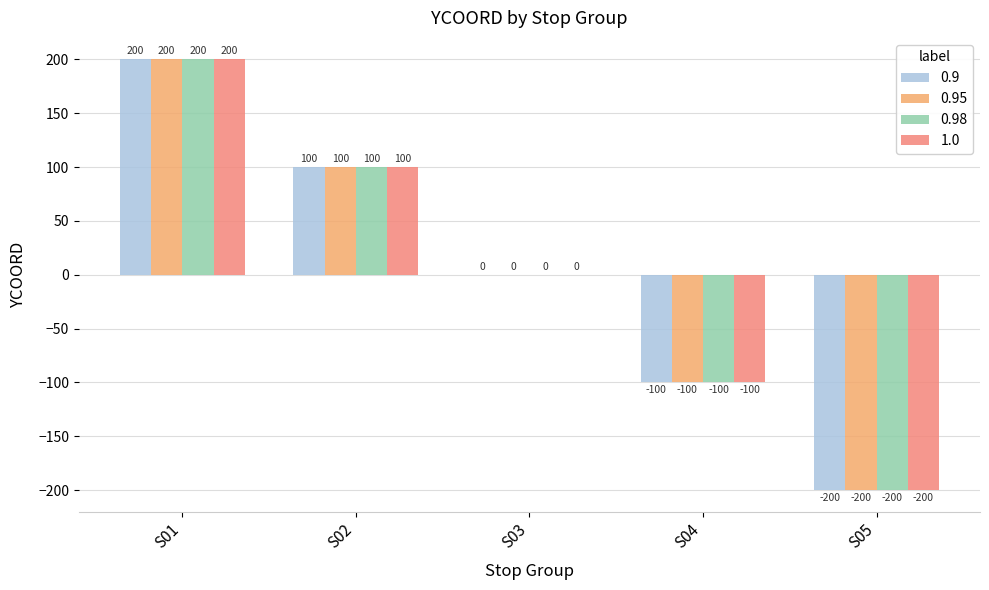

What is the difference between the maximum and minimum values in the 0.95 series?

400